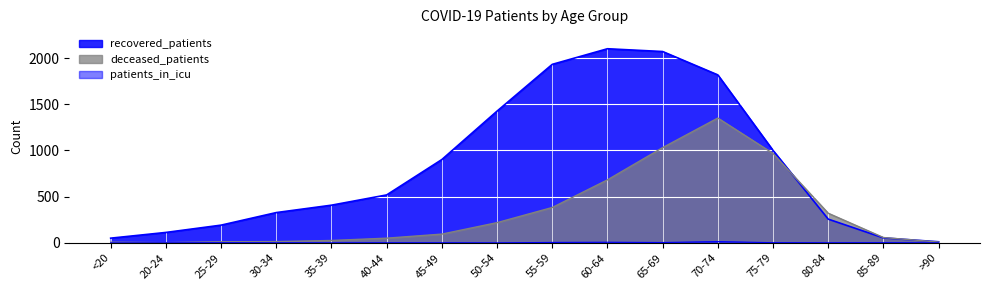

List the labels in order of patients_in_icu value, largest first.

70-74, 60-64, 55-59, 65-69, 25-29, 75-79, 85-89, 20-24, 30-34, 40-44, 45-49, 80-84, <20, 35-39, 50-54, >90